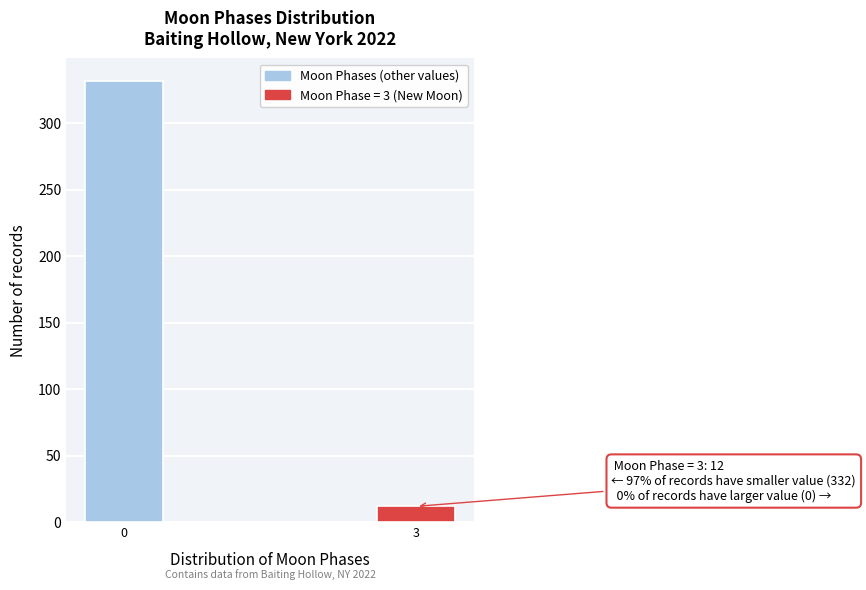

Reading right to left, extract all data points from this chart.

3=12	0=332